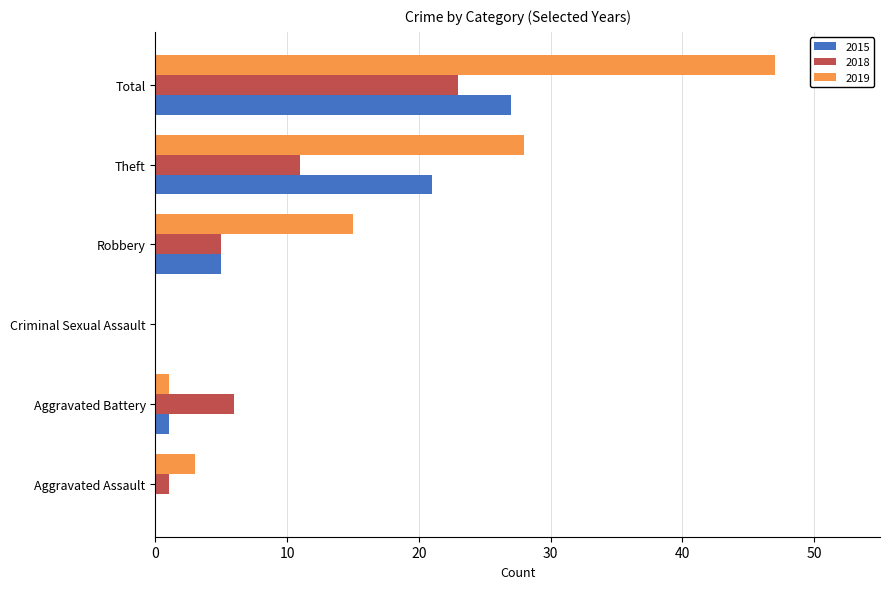

What is the highest value of the 2015 series?

27